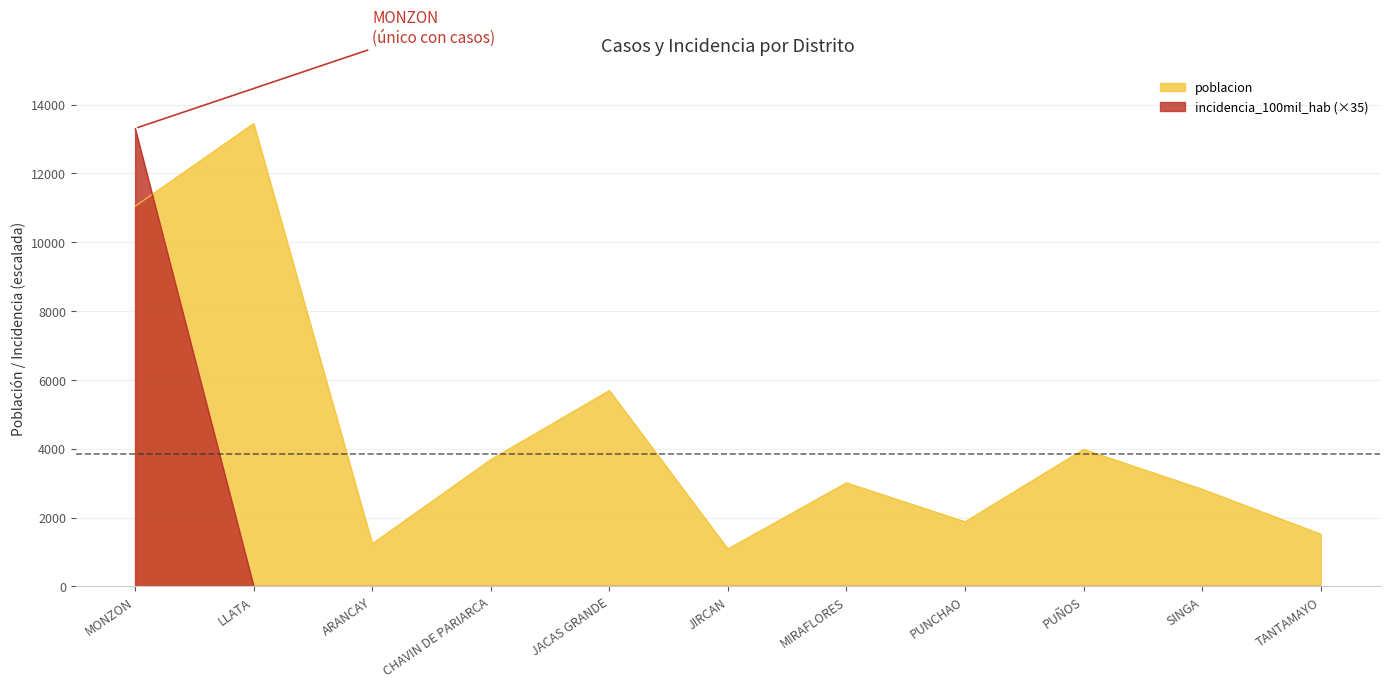

Which series changed the most between MONZON and CHAVIN DE PARIARCA?

incidencia_100mil_hab (×35)